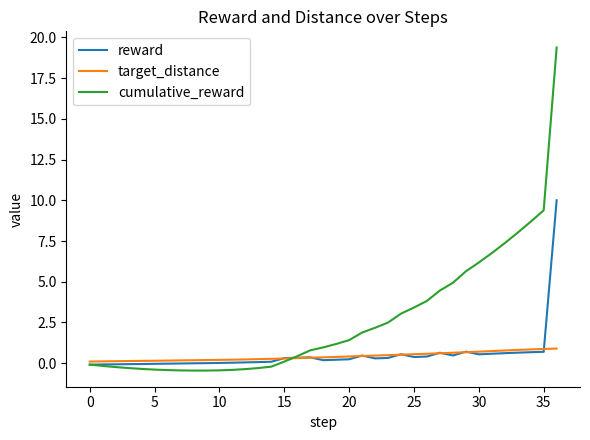

What is the highest value of the reward series?

10.0